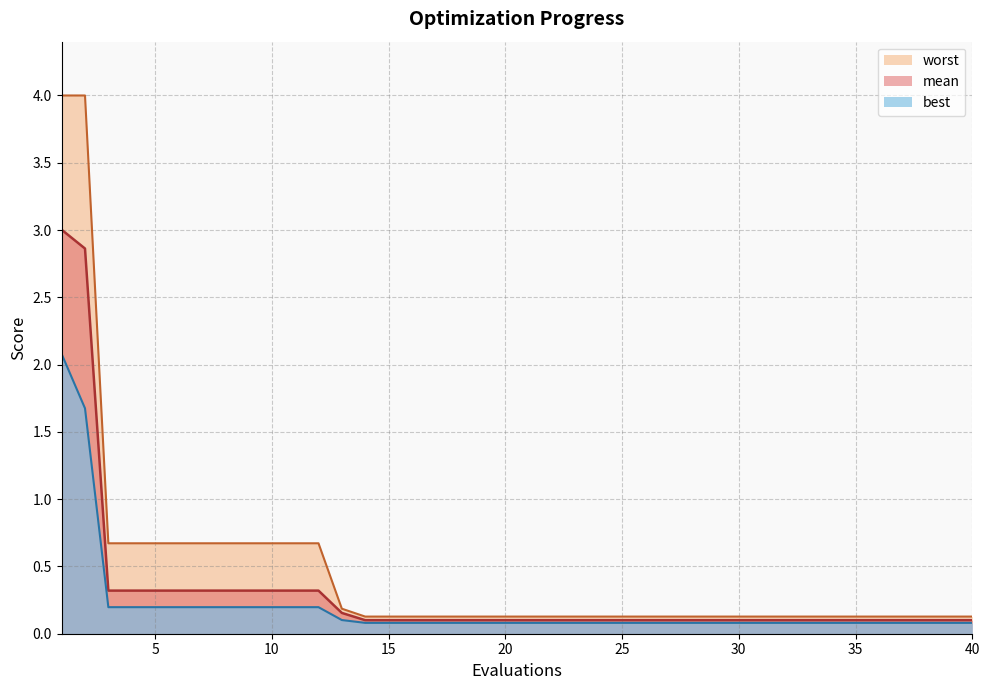

Rank the categories by worst value from lowest to highest.

14, 15, 16, 17, 18, 19, 20, 21, 22, 23, 24, 25, 26, 27, 28, 29, 30, 31, 32, 33, 34, 35, 36, 37, 38, 39, 40, 13, 3, 4, 5, 6, 7, 8, 9, 10, 11, 12, 1, 2